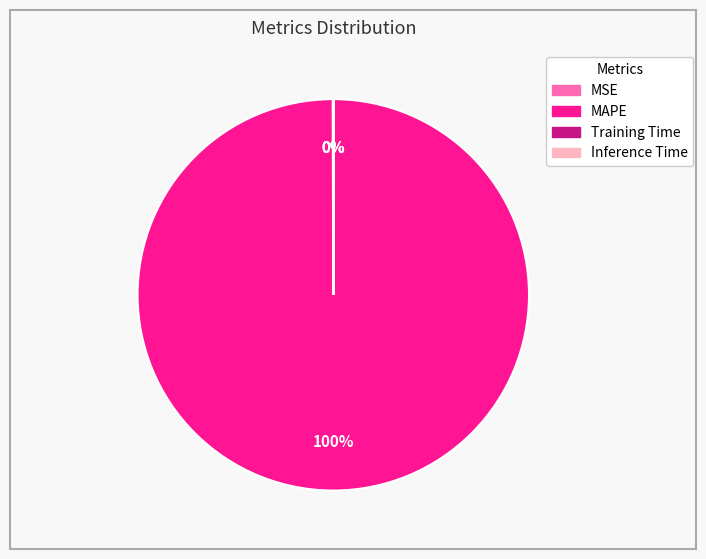

To the nearest percent, what portion does MAPE represent?

100%